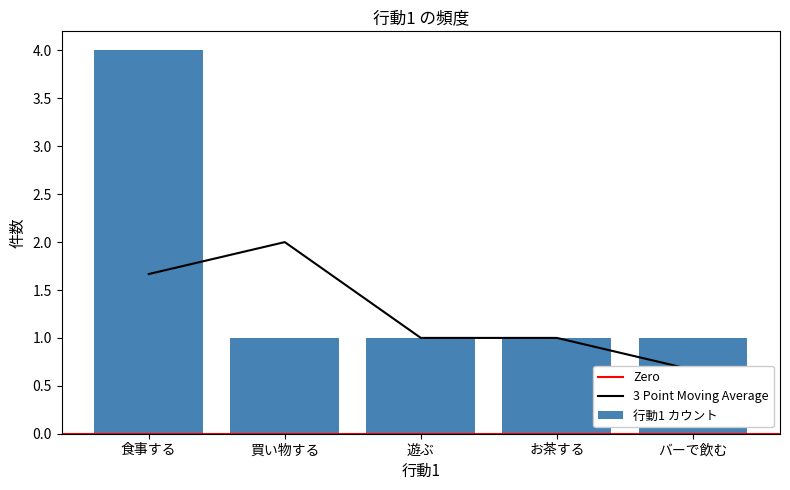

What position from the right is 食事する?

5